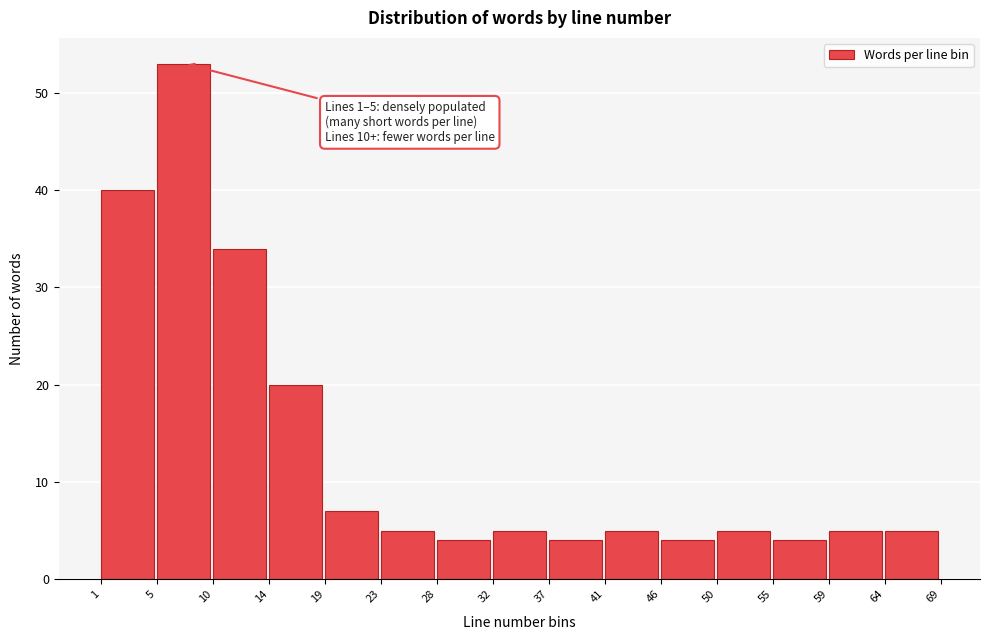

Reading left to right, extract all data points from this chart.

40	53	34	20	7	5	4	5	4	5	4	5	4	5	5